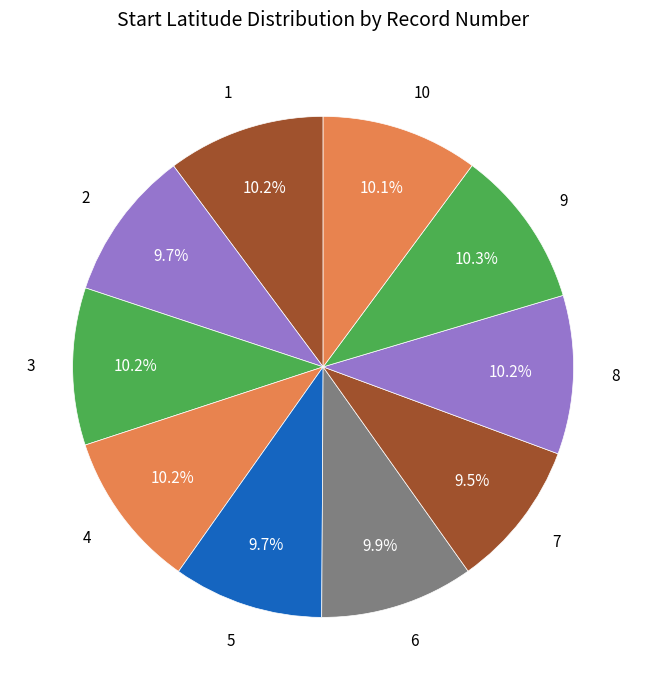

Rank the categories by value from highest to lowest.

9, 8, 1, 3, 4, 10, 6, 2, 5, 7